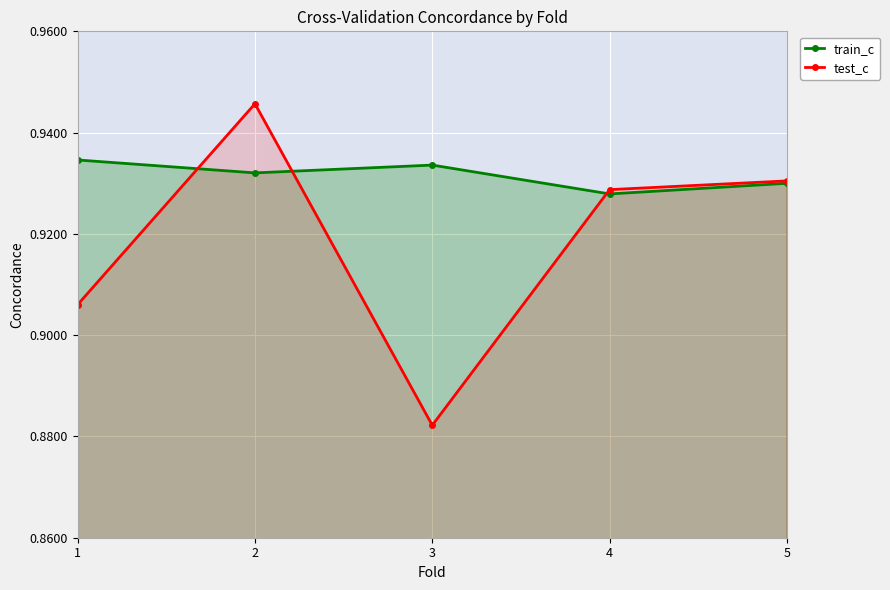

At 4, list the series in order from smallest to largest.

train_c, test_c